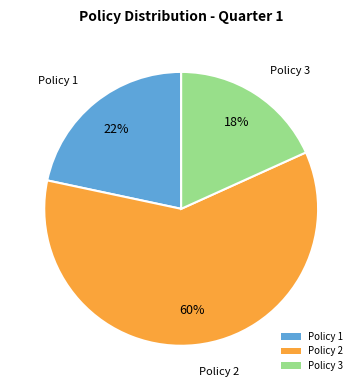

Is there any slice that represents more than half of the pie?

Yes